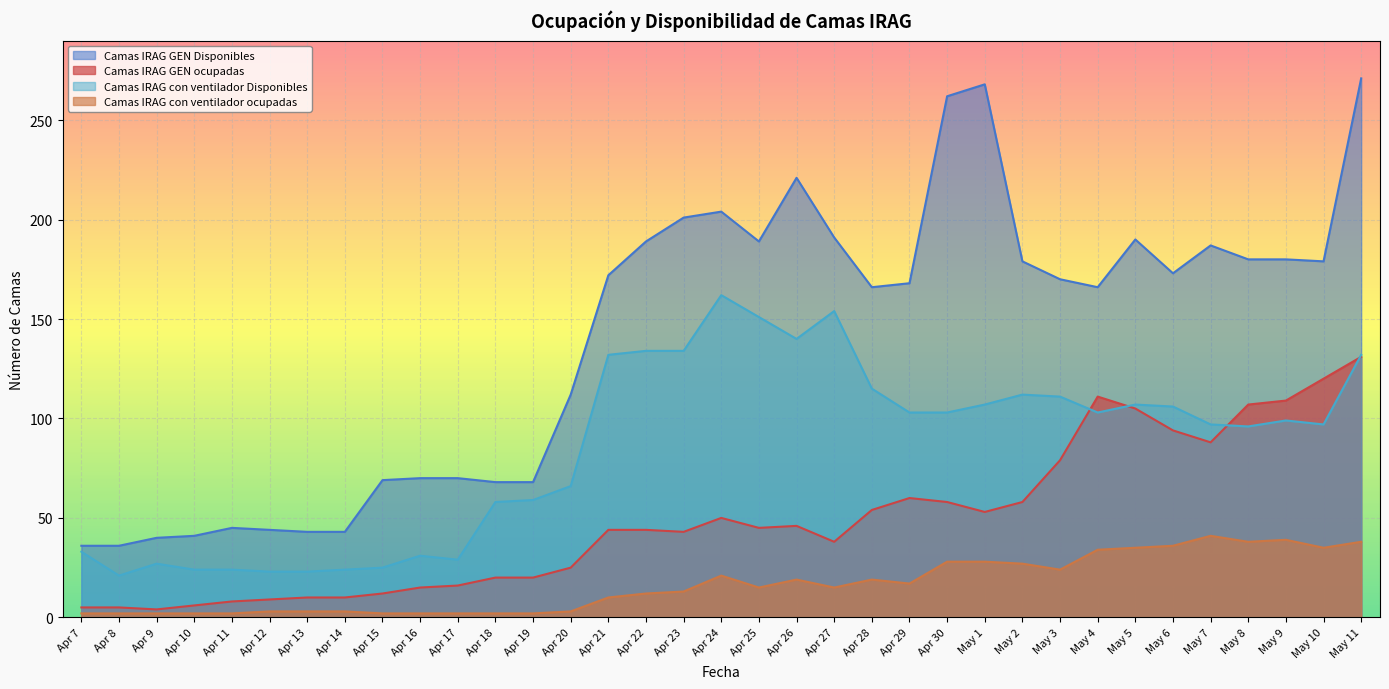

What is the difference between the highest and lowest values at Apr 16?

68